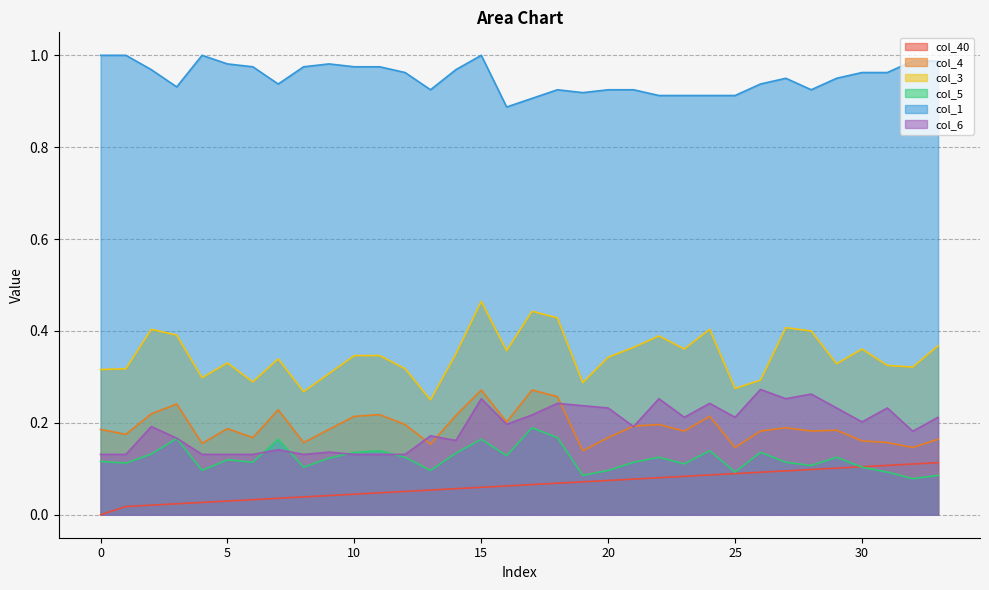

At how many categories does at least one series exceed 0?

34